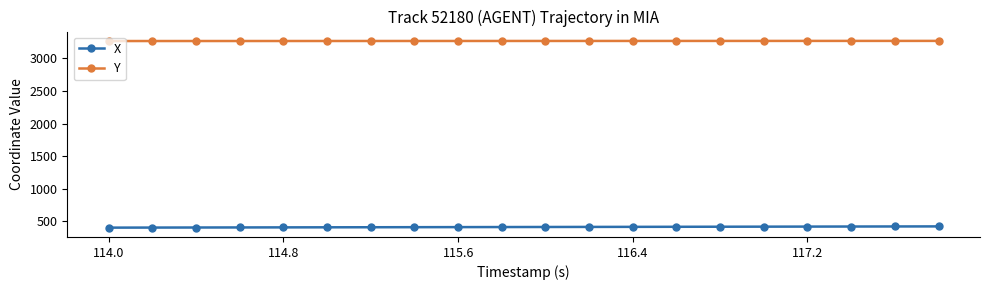

List the series in order of their overall mean, lowest first.

X, Y